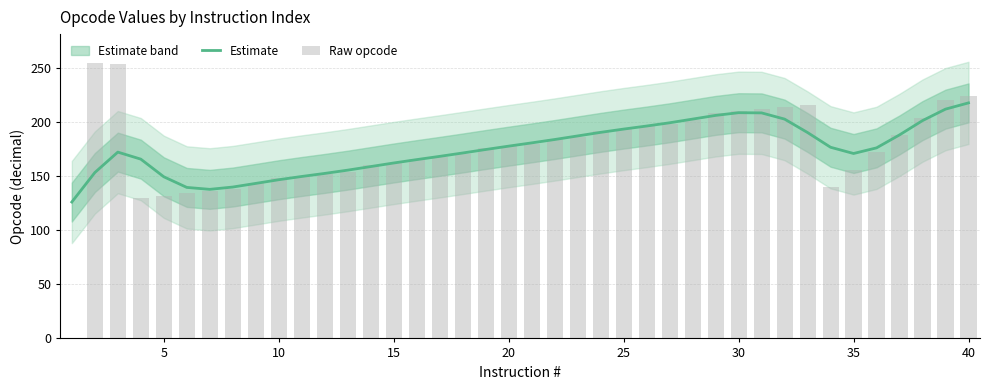

How many categories are shown in the chart?

40